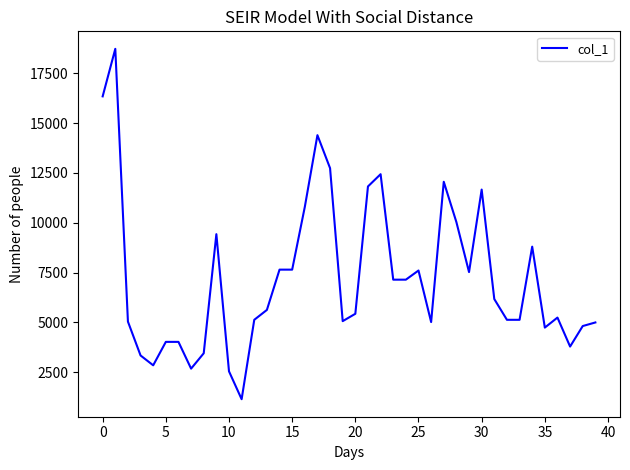

What is the minimum value shown in the chart?

1151